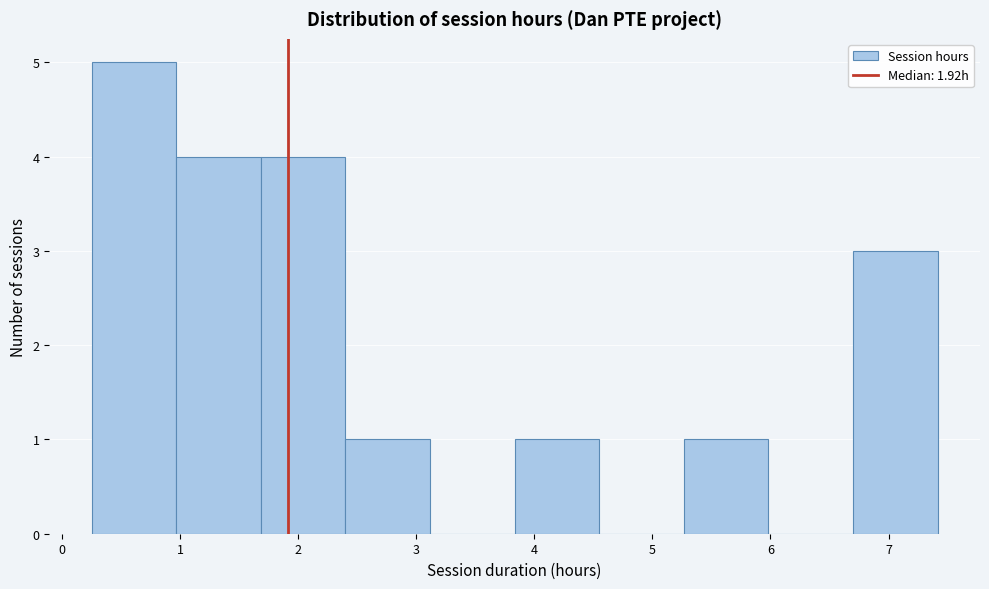

Which range on the x-axis has the tallest bar?

0.3 to 1.0